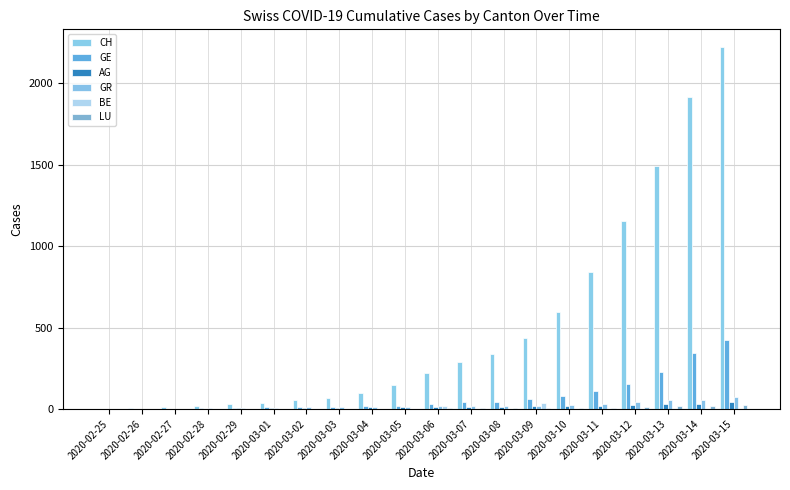

Where does the CH series first go above 223?

2020-03-07